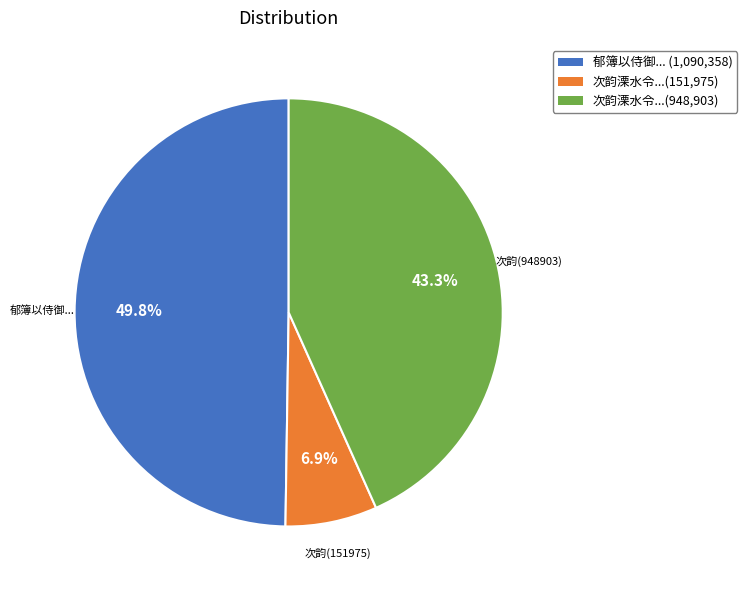

How many segments does this pie chart have?

3